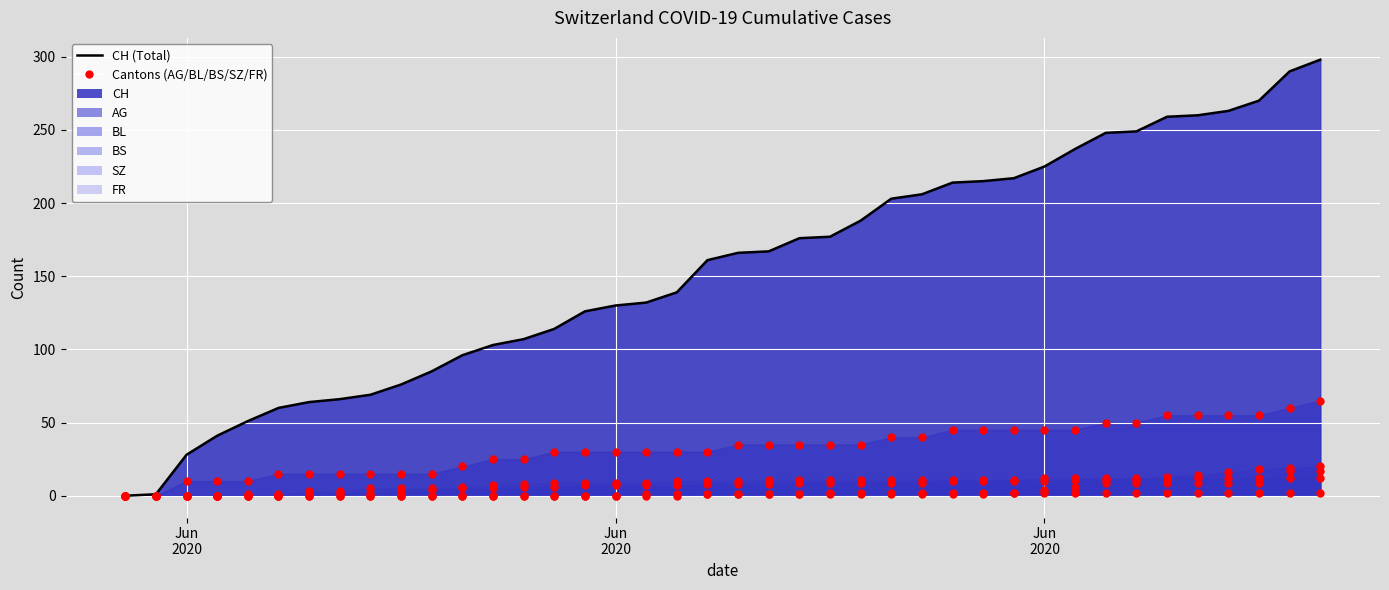

What are all the series names shown in the legend?

CH, AG, BL, BS, SZ, FR